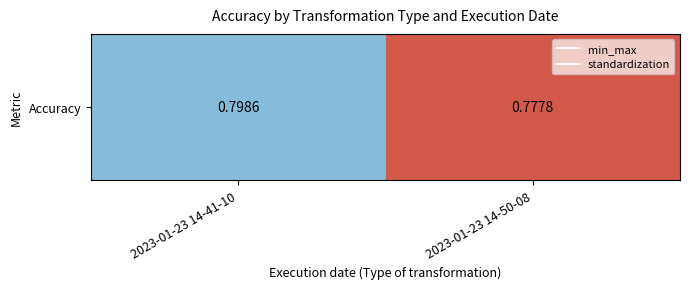

Count the values in the range 0 to 1.

2